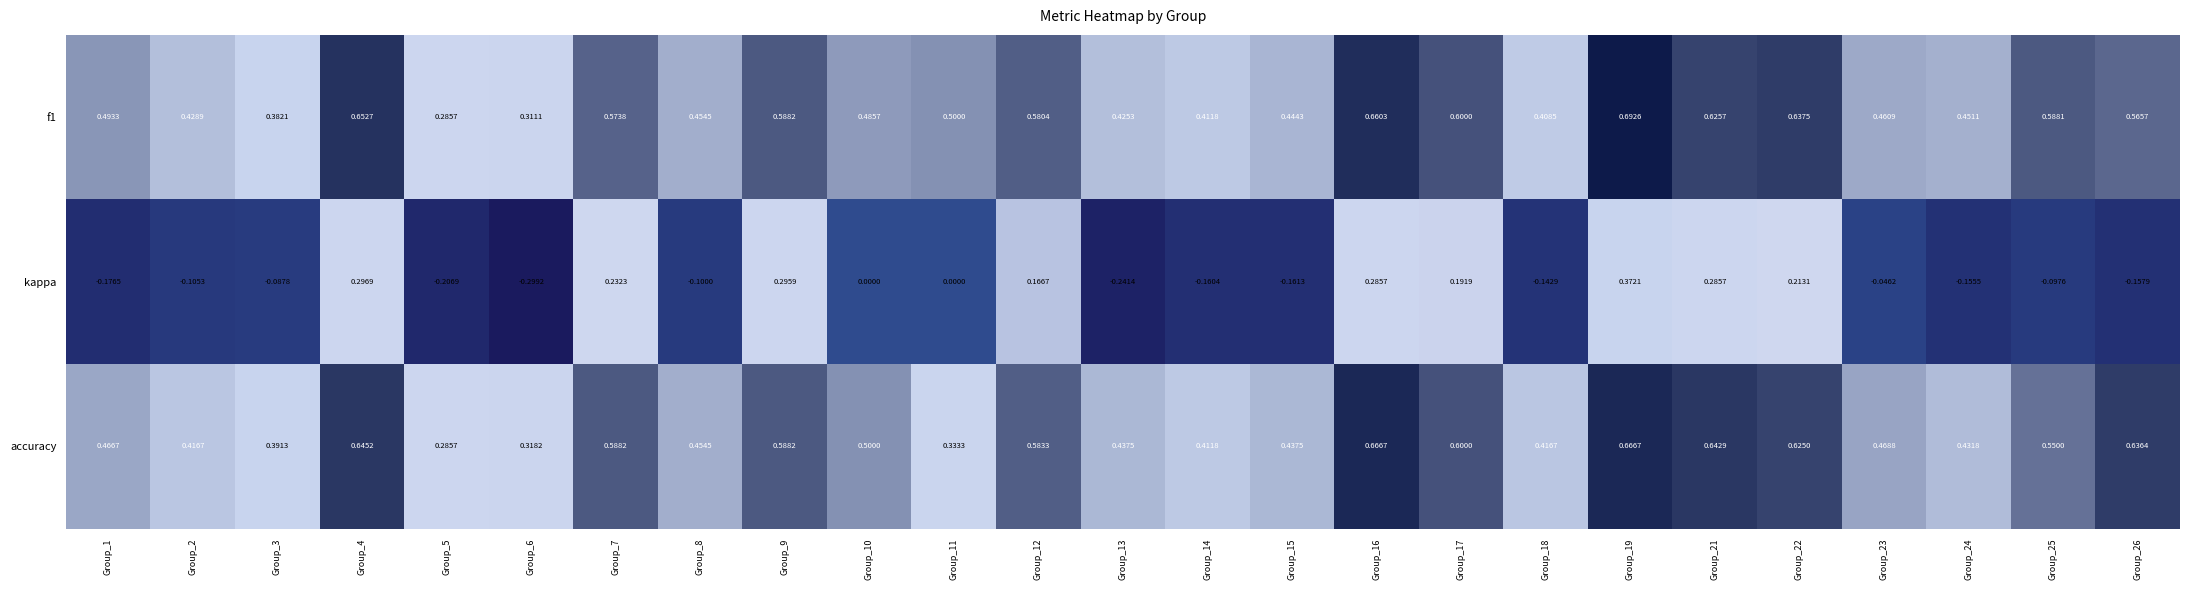

Which series has the widest spread of values?

kappa